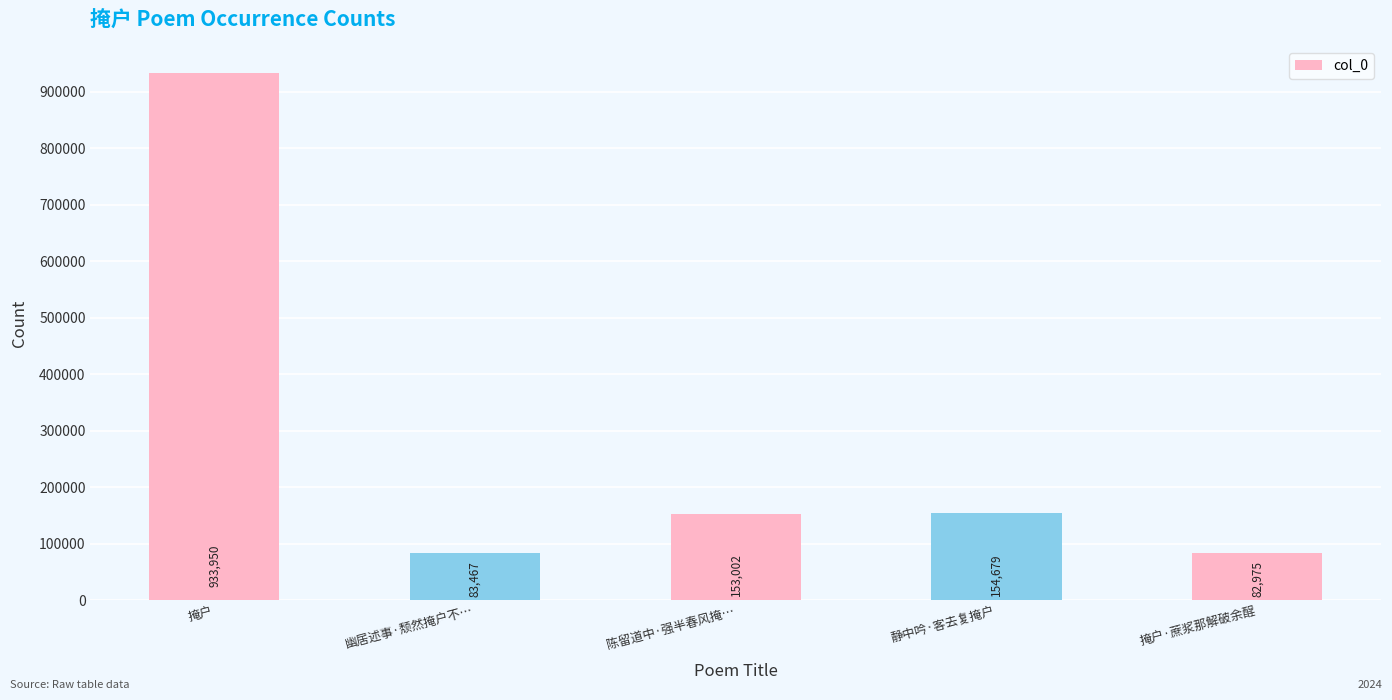

Reading left to right, transcribe all the data shown in this chart.

掩户=933950	幽居述事·颓然掩户不…=83467	陈留道中·强半春风掩…=153002	静中吟·客去复掩户=154679	掩户·蔗浆那解破余酲=82975